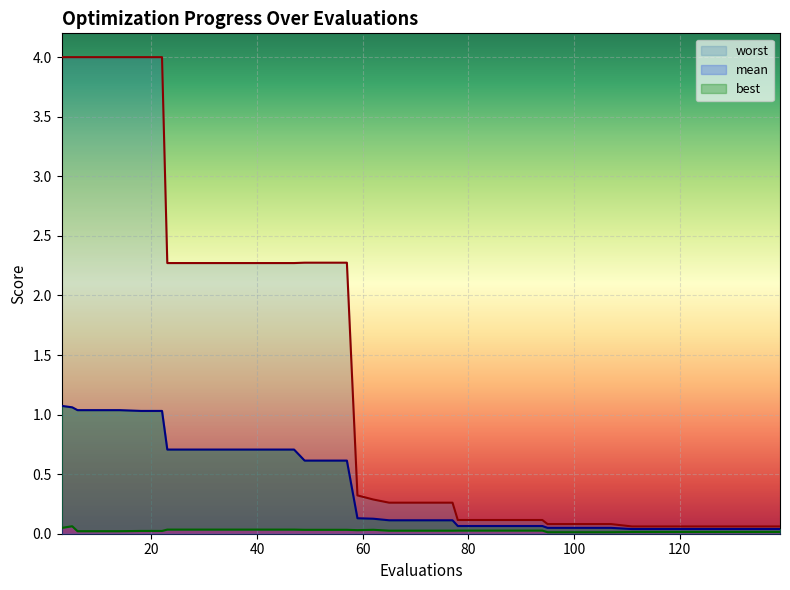

Reading left to right, what are all the values shown in this chart?

mean: 1.1	1.1	1.0	1.0	1.0	1.0	1.0	0.7	0.7	0.7	0.7	0.7	0.7	0.7	0.6	0.6	0.6	0.1	0.1	0.1	0.1	0.1	0.1	0.1	0.1	0.1	0.1	0.1	0.0	0.0	0.0	0.0	0.0	0.0	0.0	0.0	0.0	0.0	0.0	0.0
best: 0.0	0.1	0.0	0.0	0.0	0.0	0.0	0.0	0.0	0.0	0.0	0.0	0.0	0.0	0.0	0.0	0.0	0.0	0.0	0.0	0.0	0.0	0.0	0.0	0.0	0.0	0.0	0.0	0.0	0.0	0.0	0.0	0.0	0.0	0.0	0.0	0.0	0.0	0.0	0.0
worst: 4.0	4.0	4.0	4.0	4.0	4.0	4.0	2.3	2.3	2.3	2.3	2.3	2.3	2.3	2.3	2.3	2.3	0.3	0.3	0.3	0.3	0.3	0.3	0.1	0.1	0.1	0.1	0.1	0.1	0.1	0.1	0.1	0.1	0.1	0.1	0.1	0.1	0.1	0.1	0.1